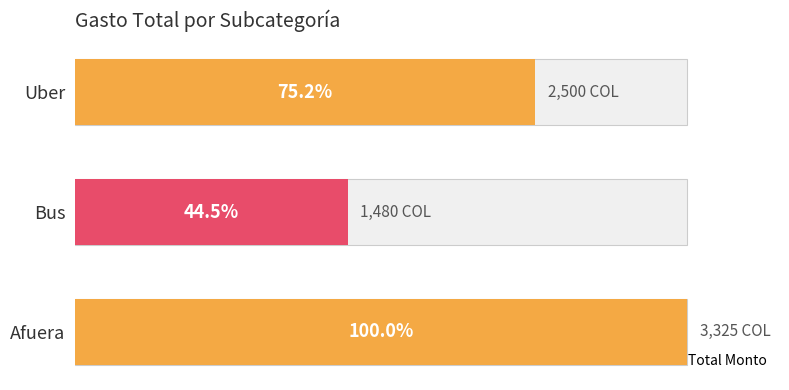

How many values are between 1480 and 3325?

3